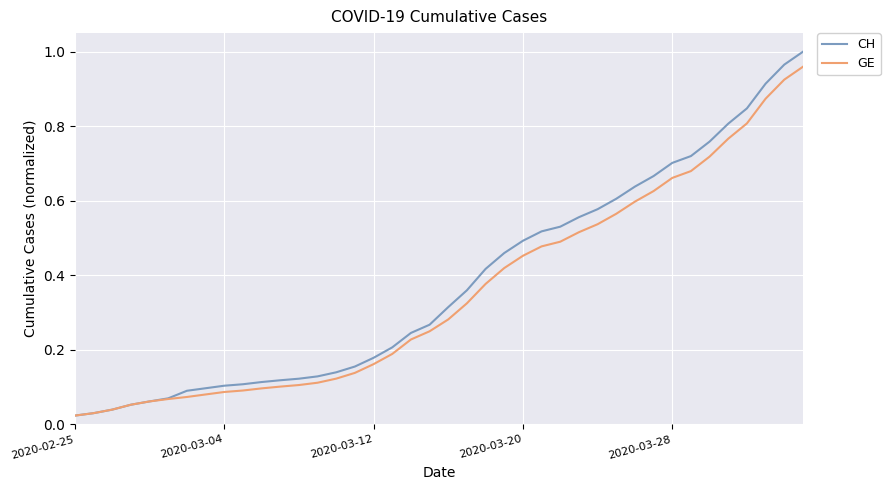

Which series has the widest spread of values?

CH